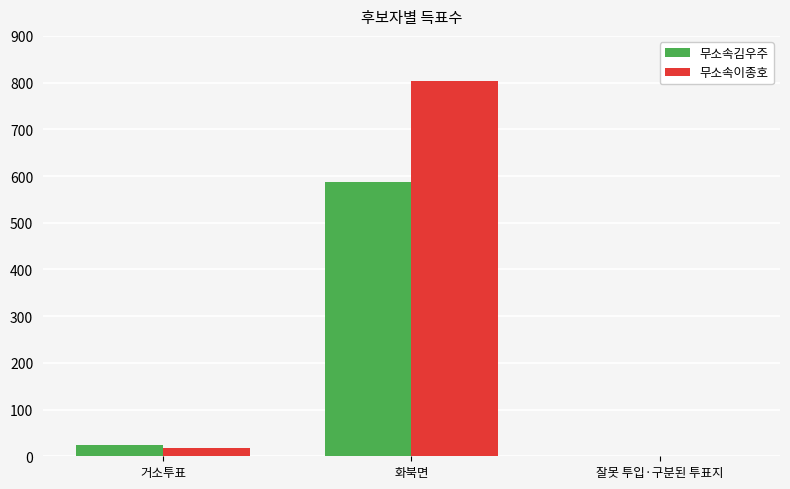

Are the bars horizontal?

No